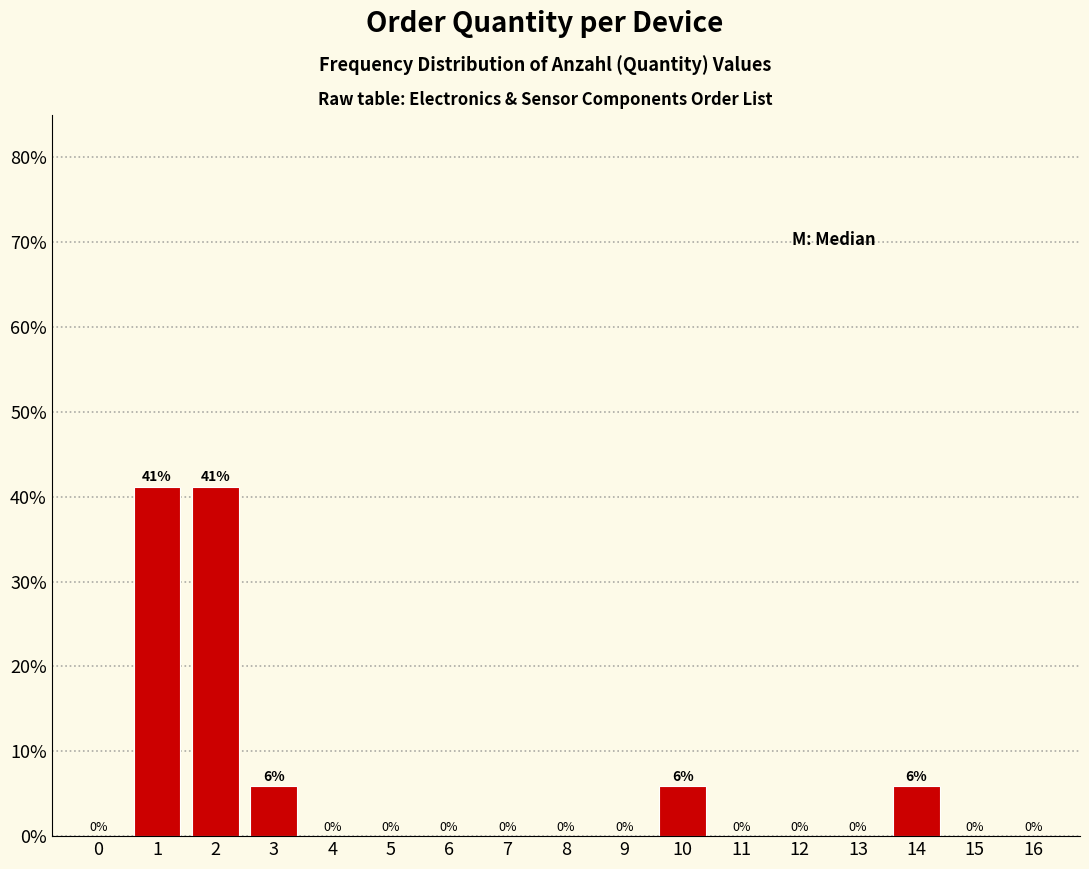

What is the maximum value shown in the chart?

41.2